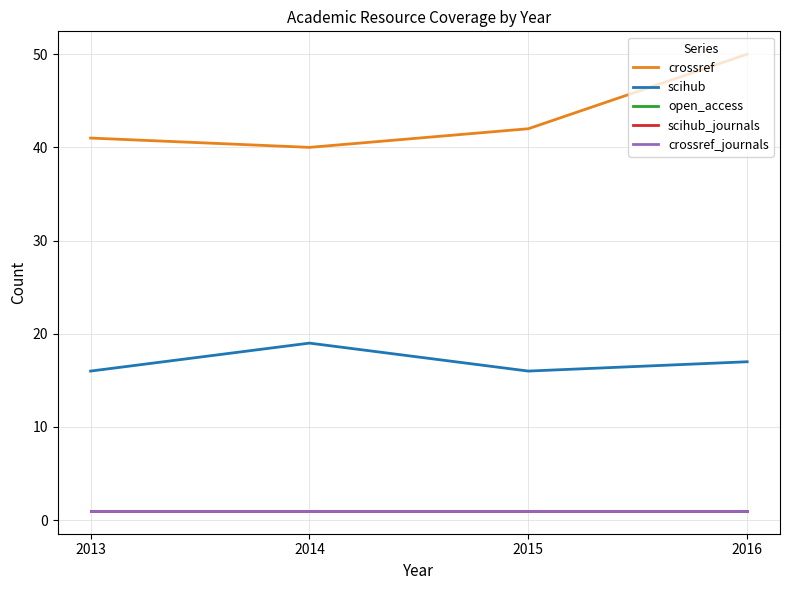

Reading left to right, what are all the values shown in this chart?

crossref: 41	40	42	50
scihub: 16	19	16	17
open_access: 1	1	1	1
scihub_journals: 1	1	1	1
crossref_journals: 1	1	1	1